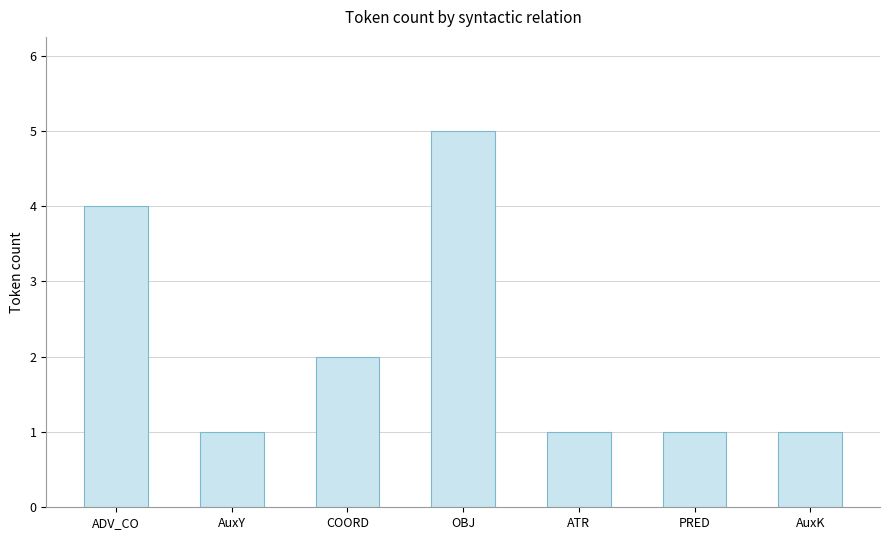

How many values are between 1 and 4?

6